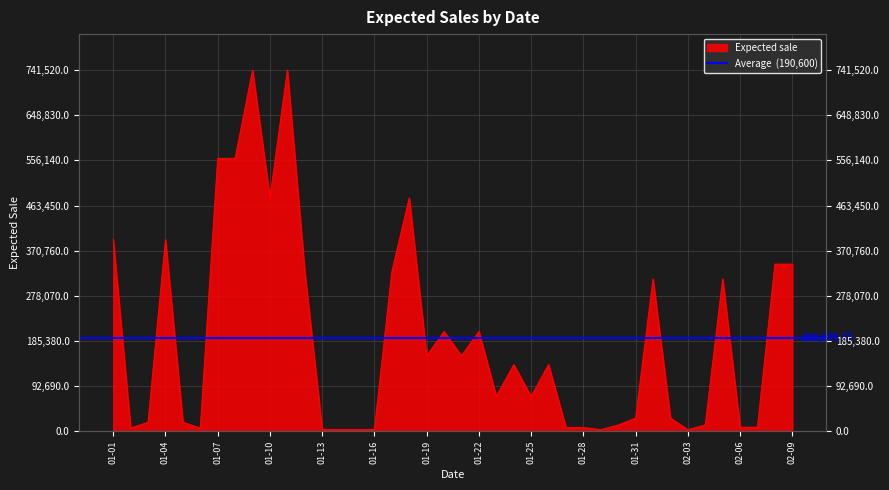

How many interior local valleys (lower than both neighbors) does the data have?

11